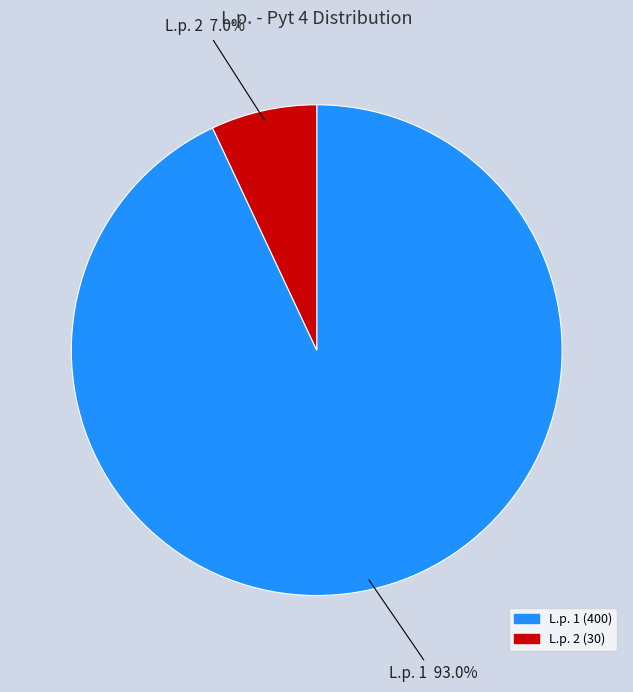

Is there any slice that represents more than half of the pie?

Yes